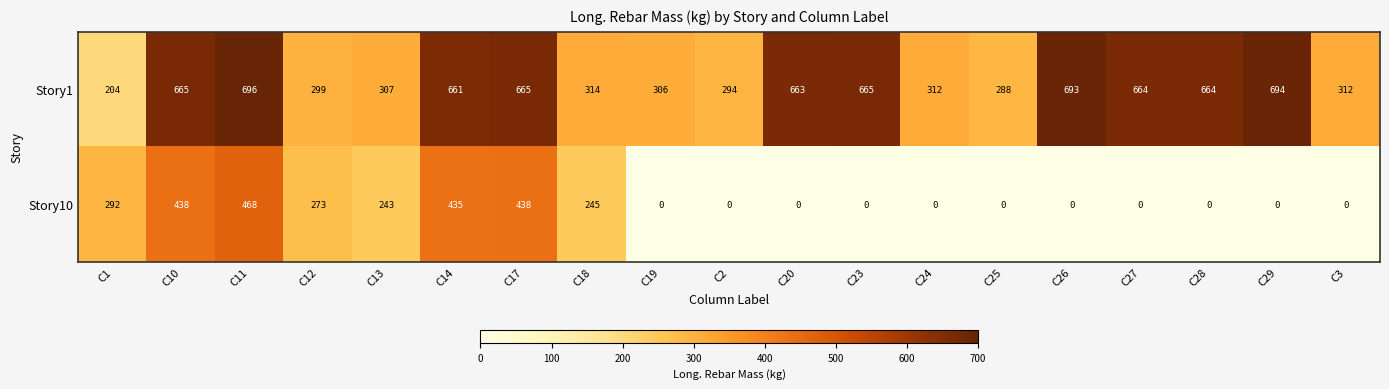

What is the sum of all Story10 values?

2832